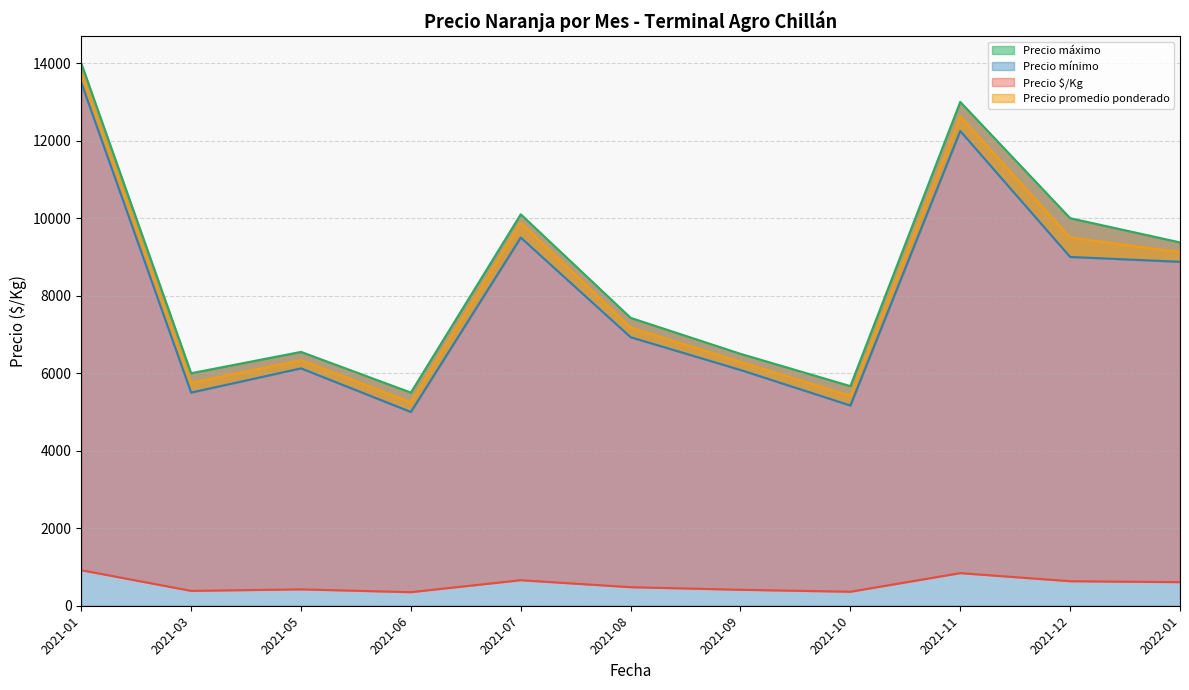

True or false: Precio $/Kg and Precio mínimo cross at least once.

False